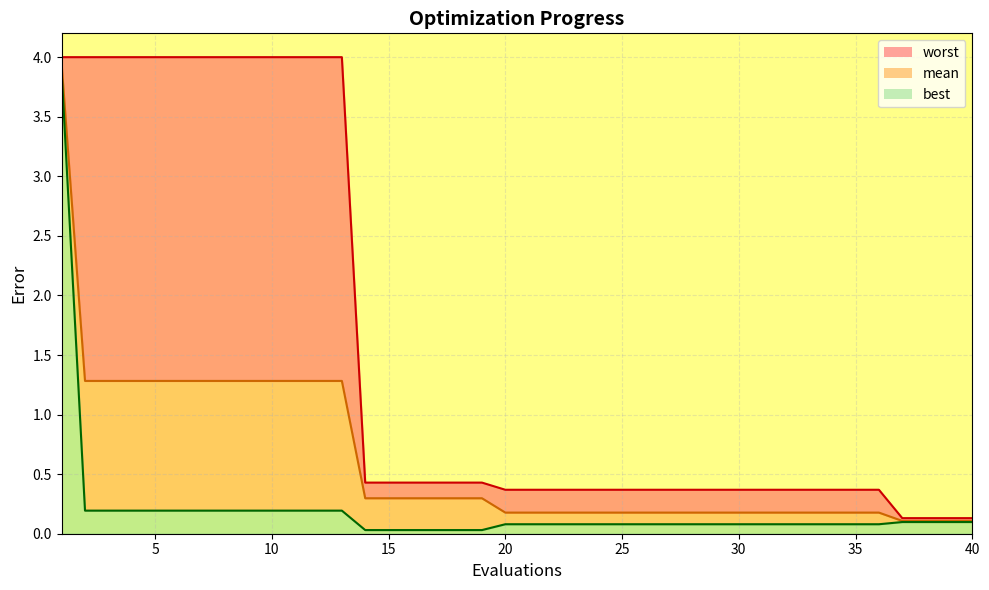

Where is mean nearest to the value 2?

2